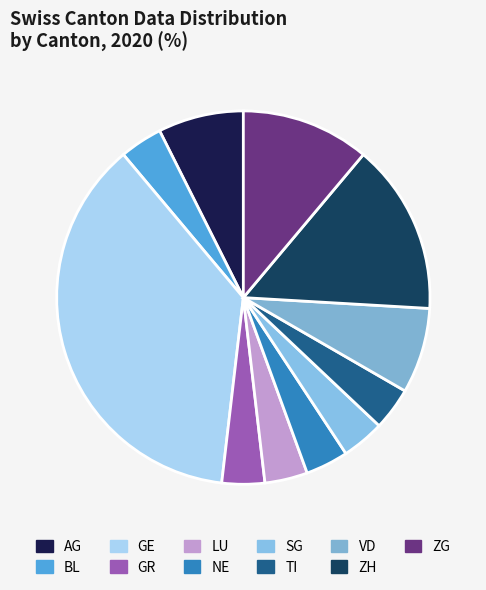

Count the number of slices in the pie.

11